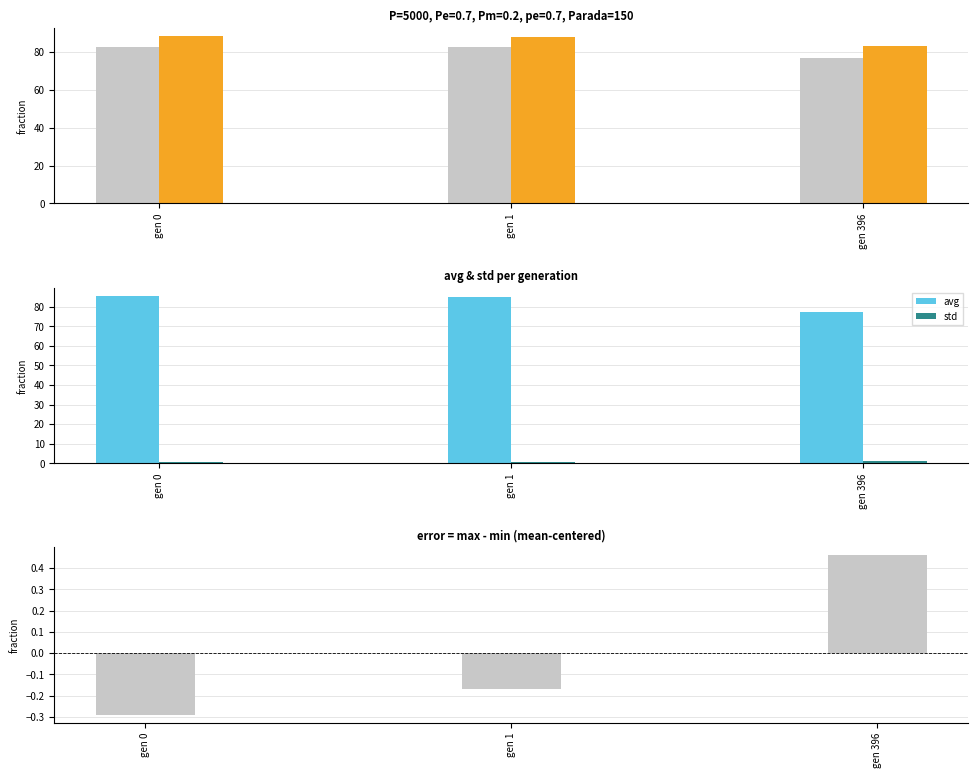

Which category has the highest value across all series?

gen 0